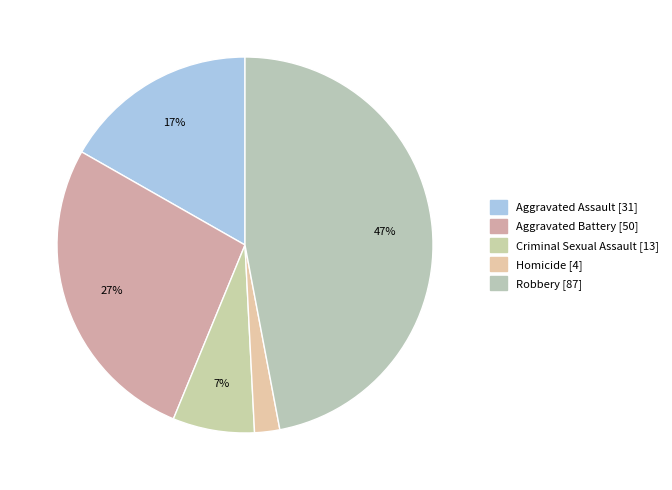

Which slice is the smallest?

Homicide [4]